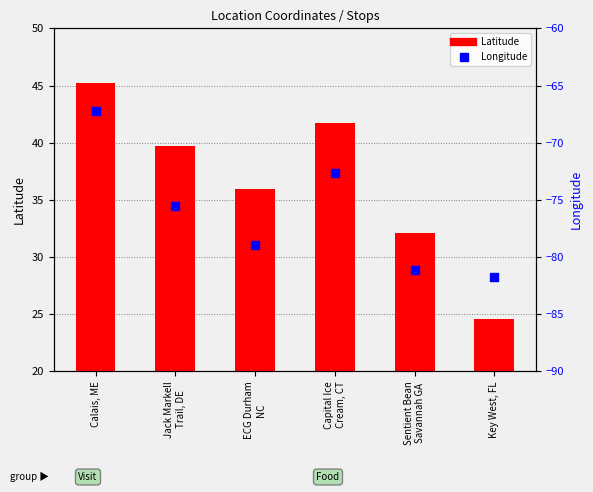

Is the value of Longitude at Calais, ME greater than the value of Latitude at Capital Ice
Cream, CT?

No